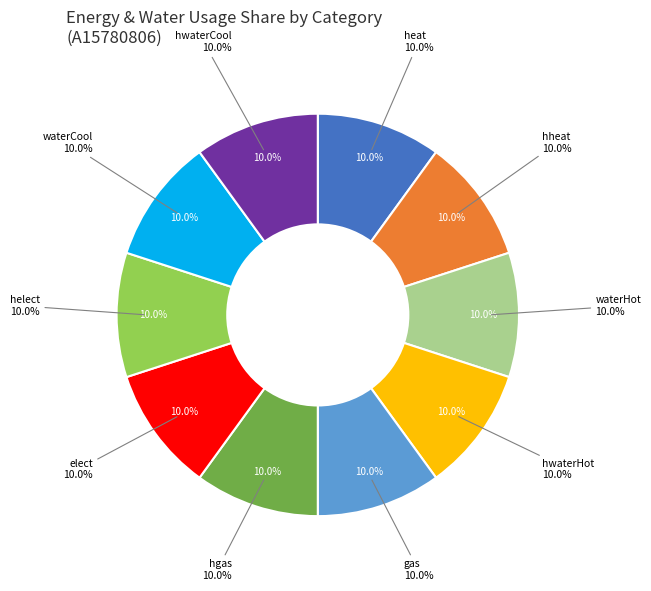

Does any single category account for the majority?

Yes